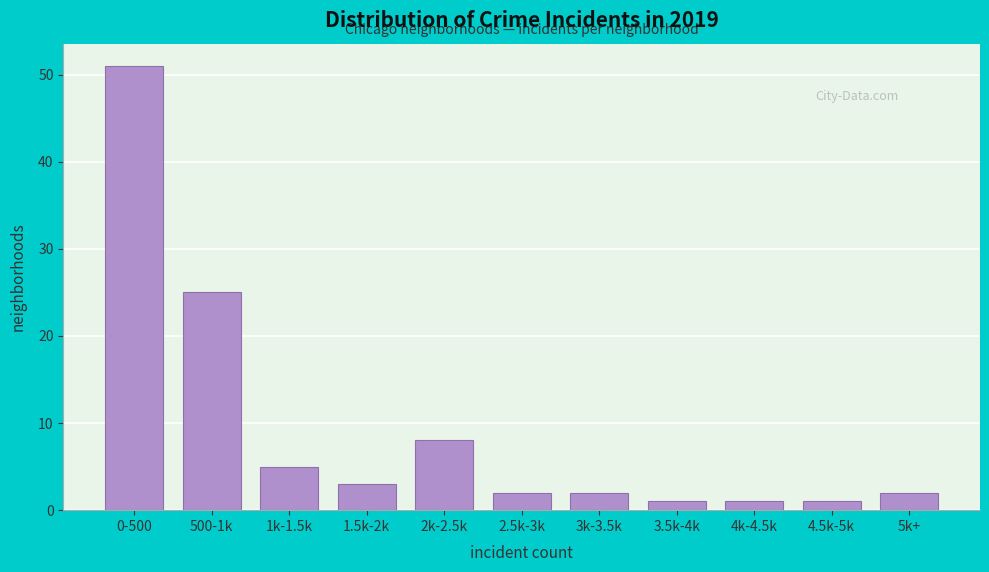

Reading left to right, list all the values displayed in this chart.

51	25	5	3	8	2	2	1	1	1	2